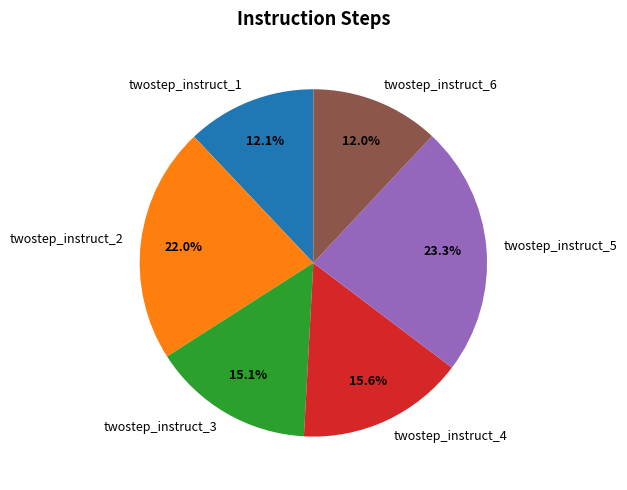

Is it true that twostep_instruct_4 is 23% of the pie?

False